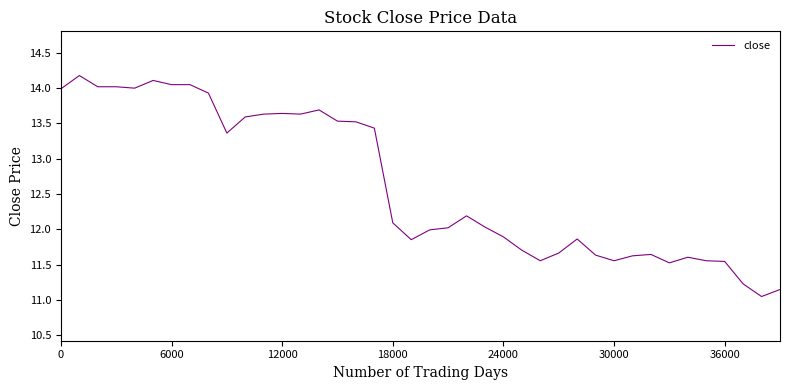

What is the maximum value shown in the chart?

14.2